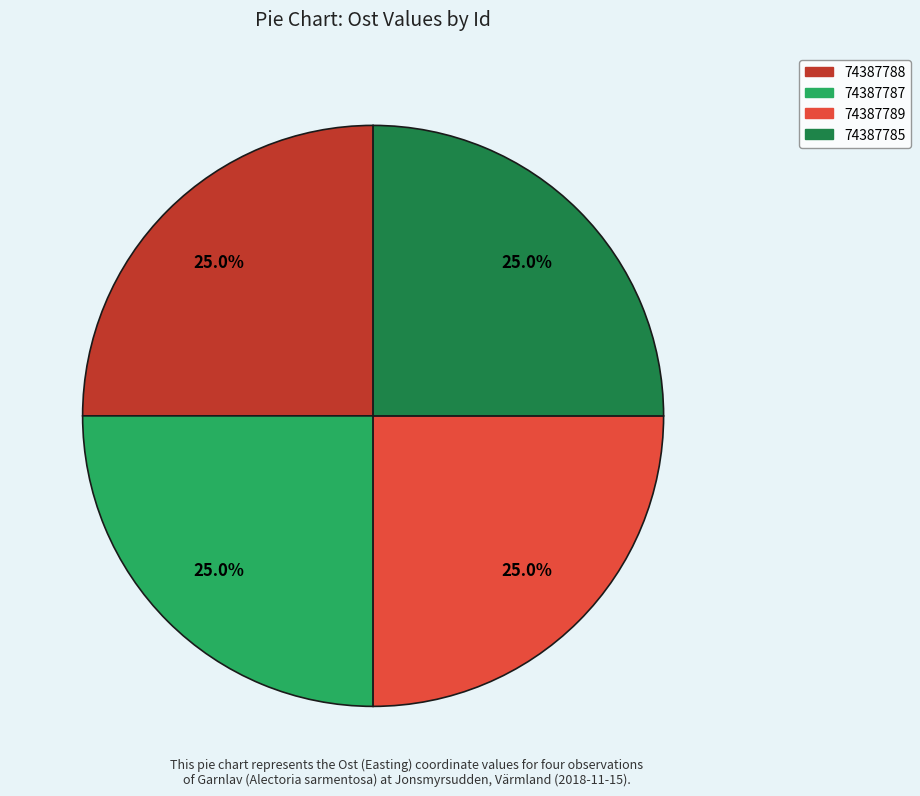

To the nearest percent, what is the combined percentage of 74387785 and 74387787?

50%